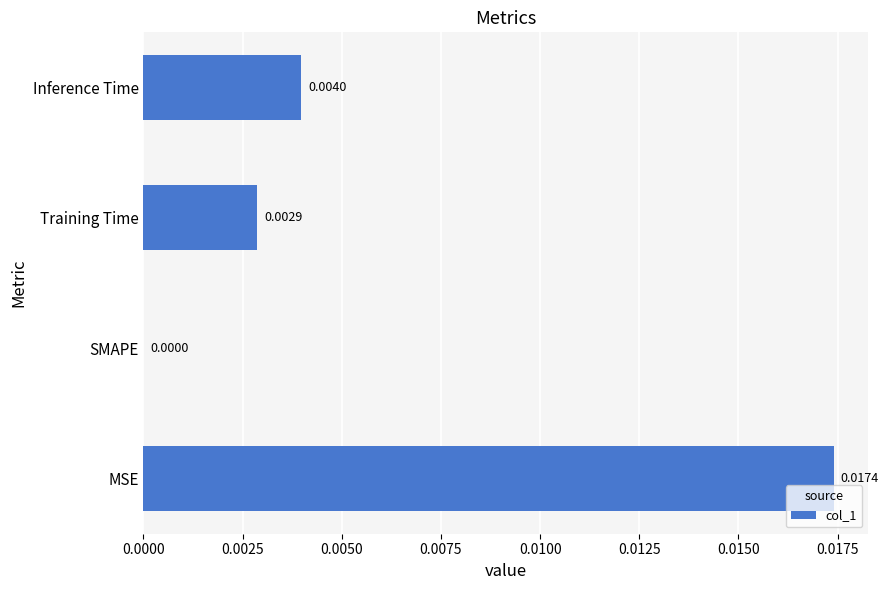

Count the values in the range 0 to 1.

4